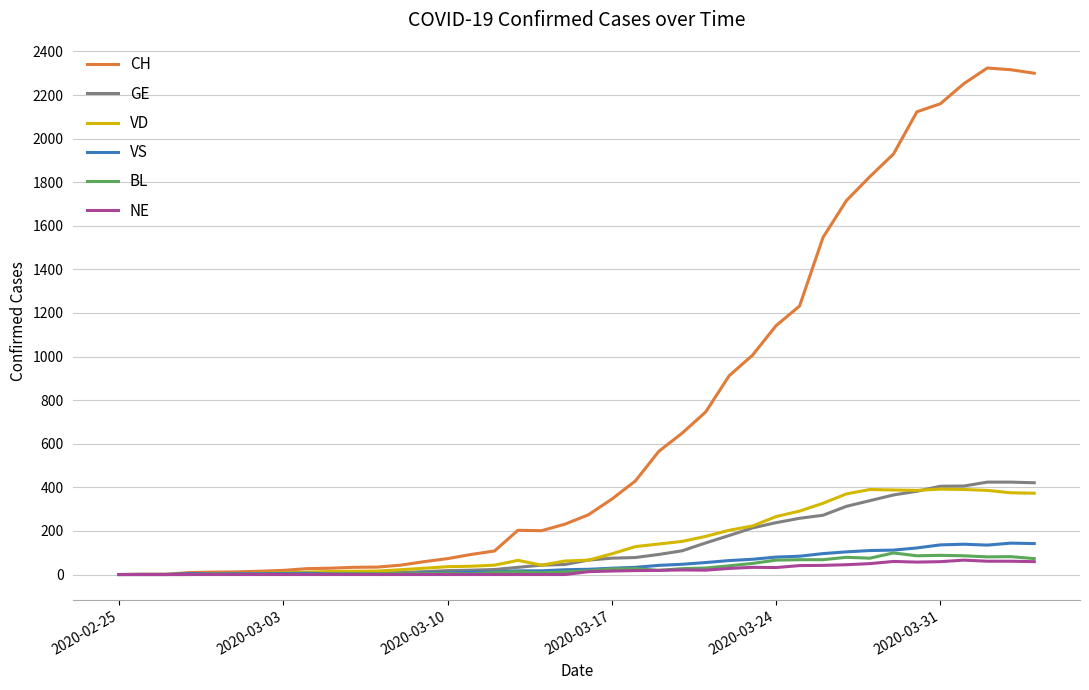

Which series has the largest total across all categories?

CH